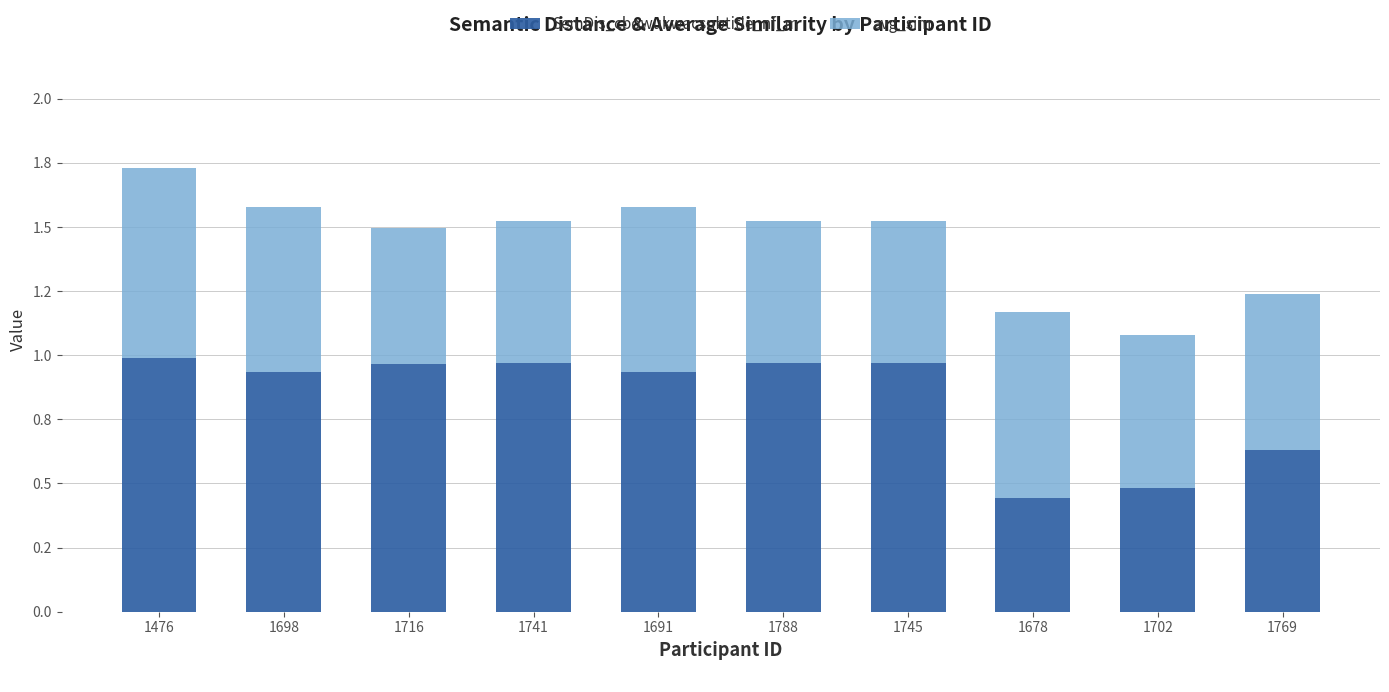

Where is SemDis_cbowukwacsubtitle_nf_m nearest to the value 0?

1678